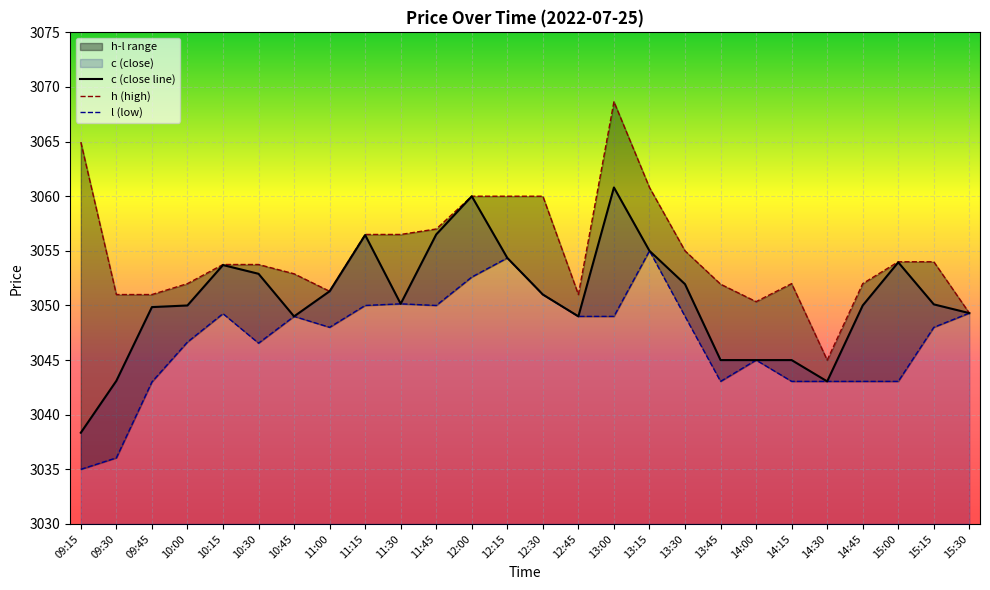

What is the sum of the c (close line) values at 12:30 and 15:15?

6101.1